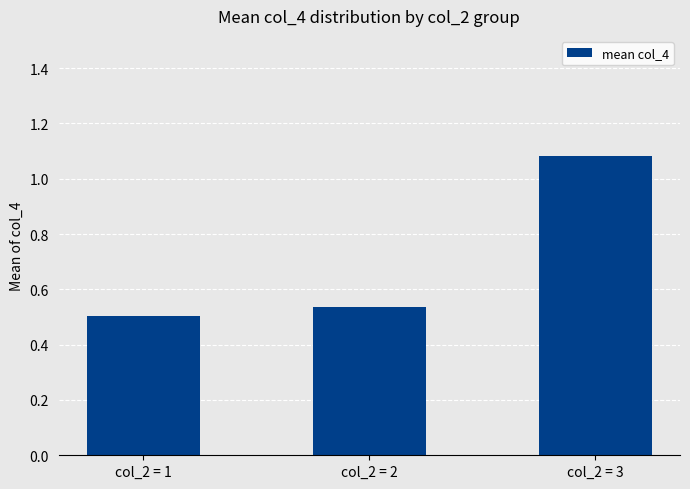

List the labels in order of value, smallest first.

col_2 = 1, col_2 = 2, col_2 = 3